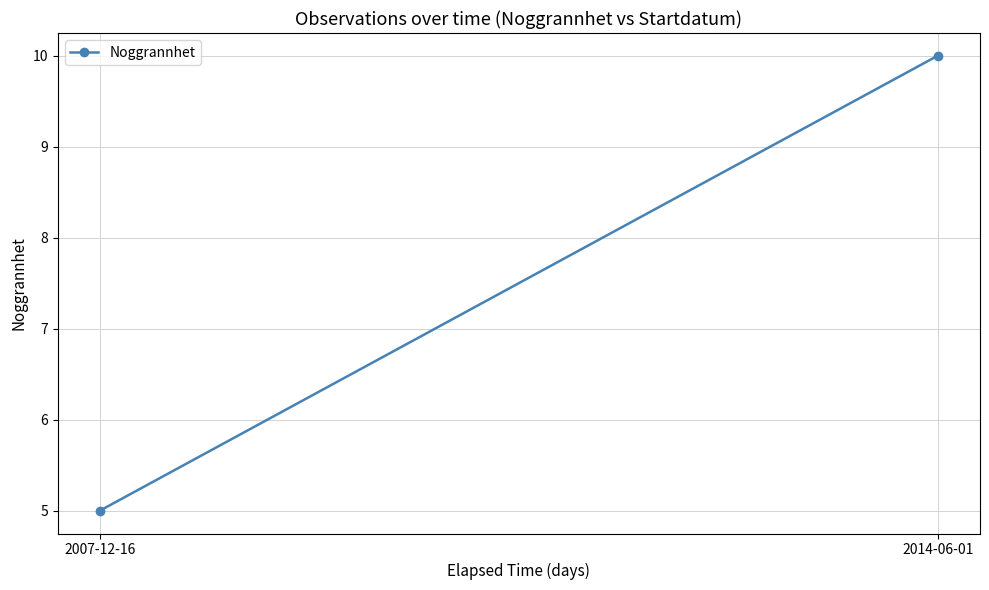

What is the average value?

8